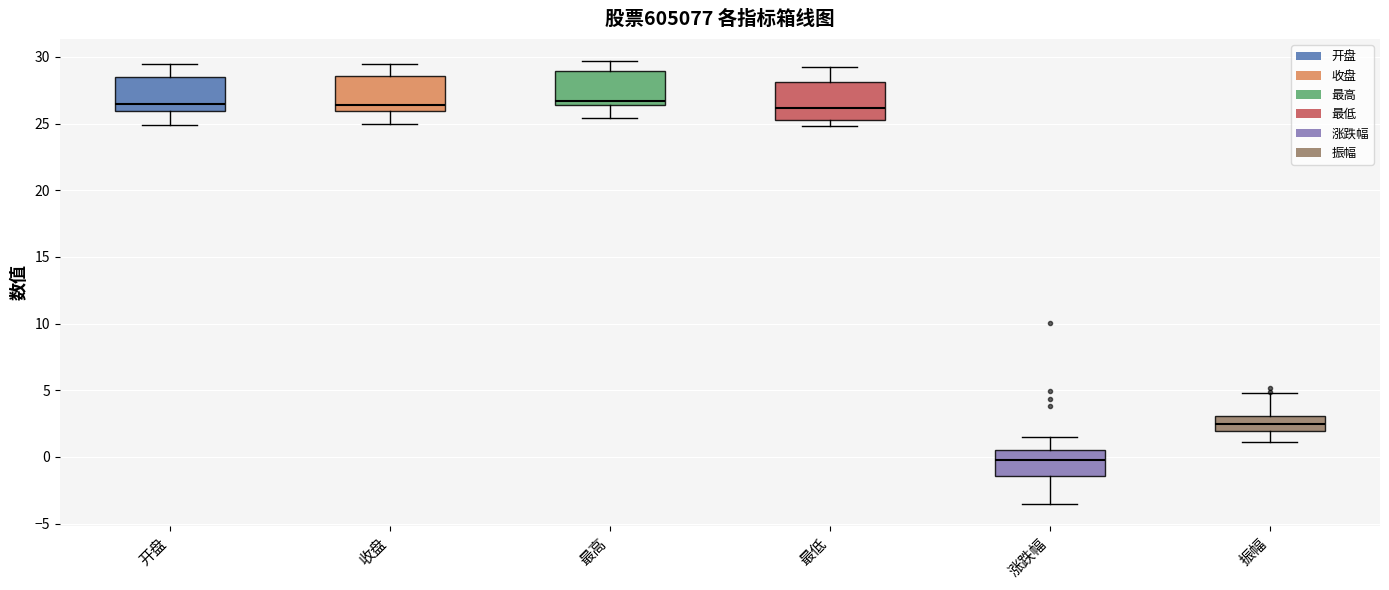

Reading left to right, read every box against the y-axis: the position of its median line, the range the box covers, and the ends of its whiskers. The values are not printed on the chart, so give them approximately, as read against the axis.

开盘: median 26.5, box 26.0 to 28.5, whiskers 25.0 to 29.5
收盘: median 26.5, box 26.0 to 28.5, whiskers 25.0 to 29.5
最高: median 26.5 (just above the box's lower edge), box 26.5 to 29.0, whiskers 25.5 to 29.5
最低: median 26.0, box 25.5 to 28.0, whiskers 25.0 to 29.0
涨跌幅: median 0.0, box -1.5 to 0.5, whiskers -3.5 to 1.5
振幅: median 2.5, box 2.0 to 3.0, whiskers 1.0 to 5.0